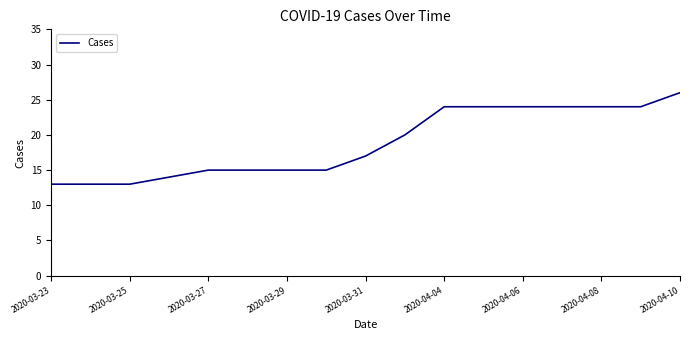

What is the smallest value displayed?

13